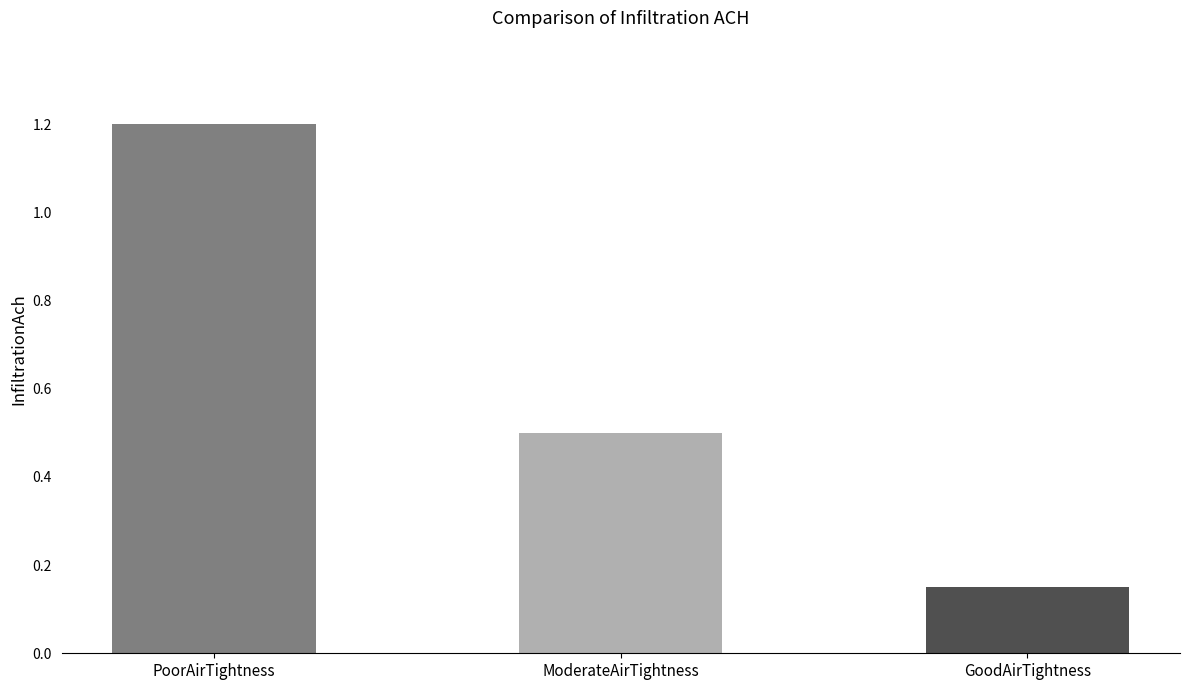

Count the number of categories in the chart.

3